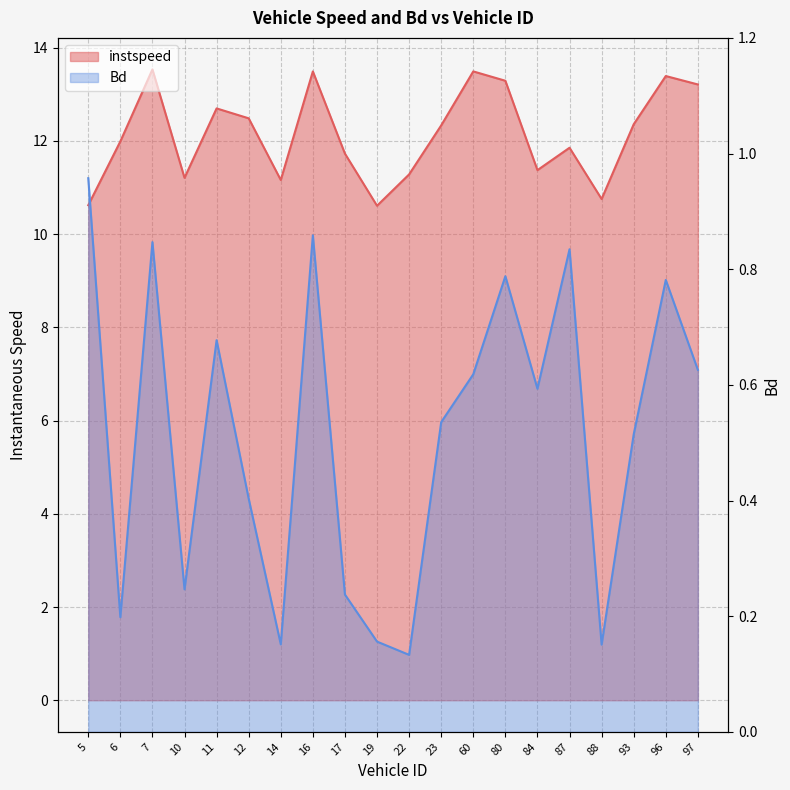

True or false: Bd and instspeed intersect in this chart.

False